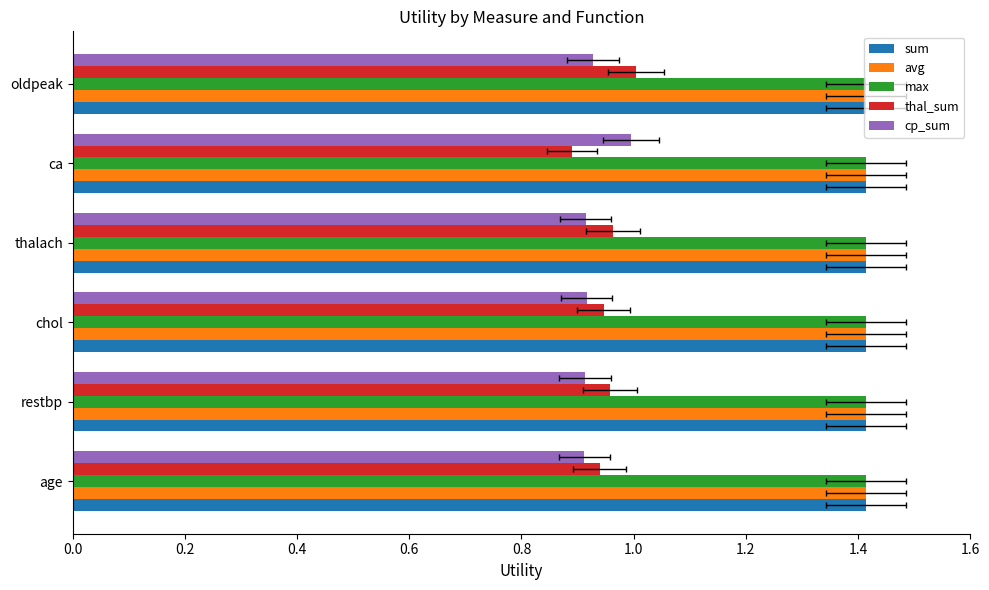

Reading left to right, what are all the values shown in this chart?

sum: 0.1	0.1	0.1	0.1	0.1	0.1
avg: 0.1	0.1	0.1	0.1	0.1	0.1
max: 0.1	0.1	0.1	0.1	0.1	0.1
thal_sum: 0.9	1.0	0.9	1.0	0.9	1.0
cp_sum: 0.9	0.9	0.9	0.9	1.0	0.9